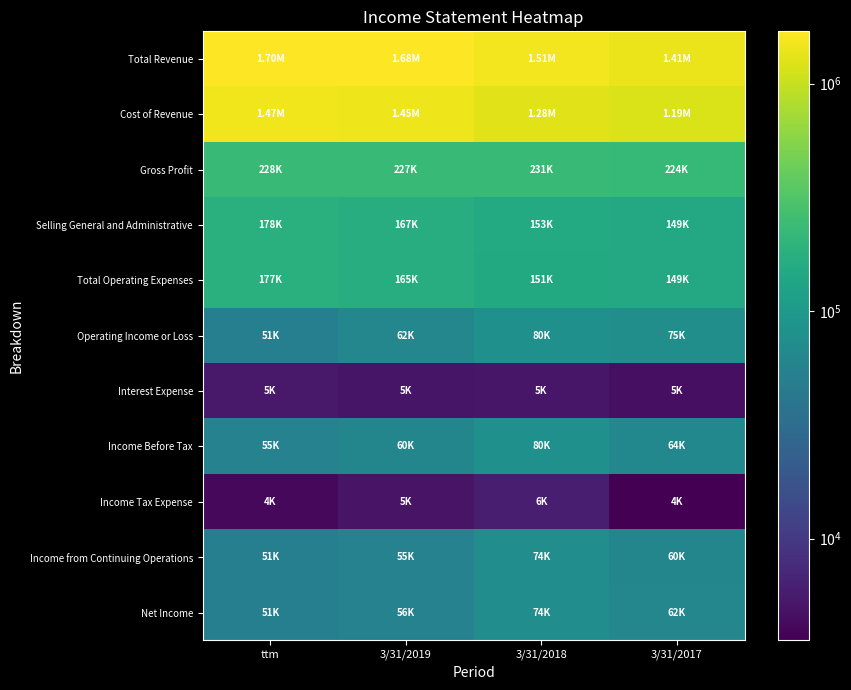

Reading right to left, extract all data points from this chart.

Total Revenue: 3/31/2017=1414103	3/31/2018=1510504	3/31/2019=1681862	ttm=1698626
Cost of Revenue: 3/31/2017=1190503	3/31/2018=1279356	3/31/2019=1454879	ttm=1470184
Gross Profit: 3/31/2017=223600	3/31/2018=231148	3/31/2019=226983	ttm=228442
Selling General and Administrative: 3/31/2017=149085	3/31/2018=152878	3/31/2019=166567	ttm=177615
Total Operating Expenses: 3/31/2017=148778	3/31/2018=151379	3/31/2019=164657	ttm=177005
Operating Income or Loss: 3/31/2017=74822	3/31/2018=79769	3/31/2019=62326	ttm=51437
Interest Expense: 3/31/2017=4579	3/31/2018=5179	3/31/2019=5038	ttm=5426
Income Before Tax: 3/31/2017=63615	3/31/2018=79584	3/31/2019=60011	ttm=55118
Income Tax Expense: 3/31/2017=3572	3/31/2018=6047	3/31/2019=4900	ttm=4049
Income from Continuing Operations: 3/31/2017=60043	3/31/2018=73537	3/31/2019=55111	ttm=51069
Net Income: 3/31/2017=61745	3/31/2018=74111	3/31/2019=55557	ttm=51438